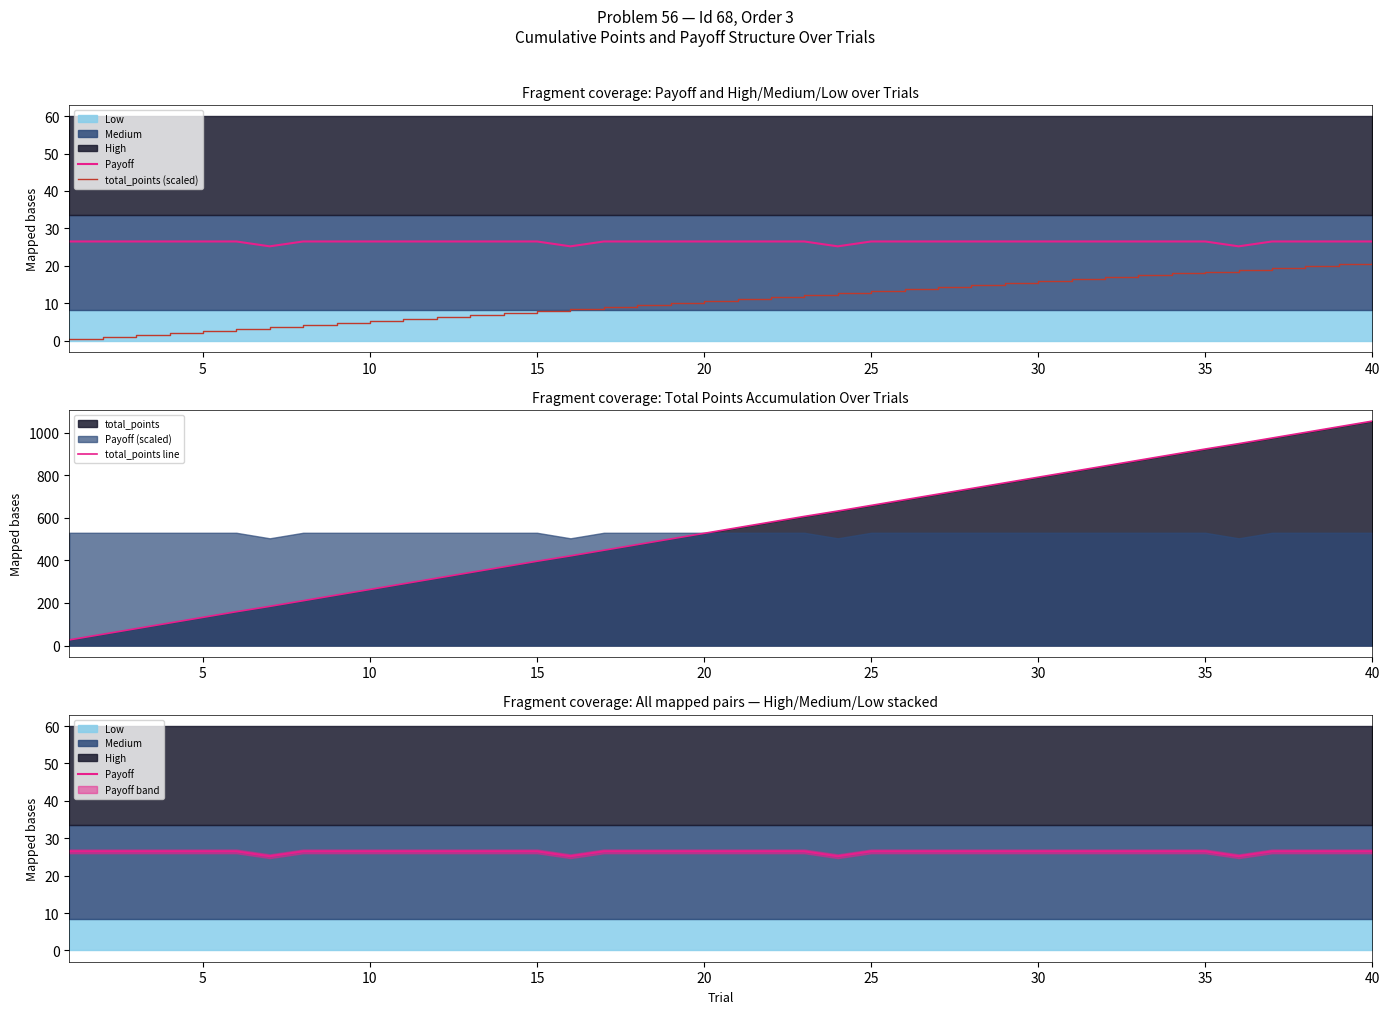

What is the sum of all total_points line values?

21624.7